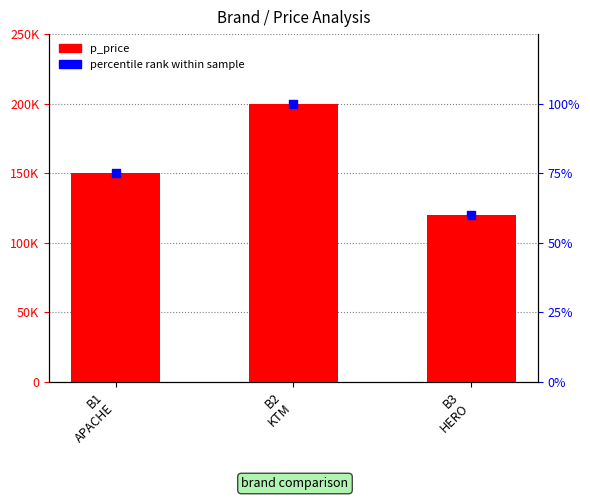

Which series reaches the minimum Y coordinate?

percentile rank within sample